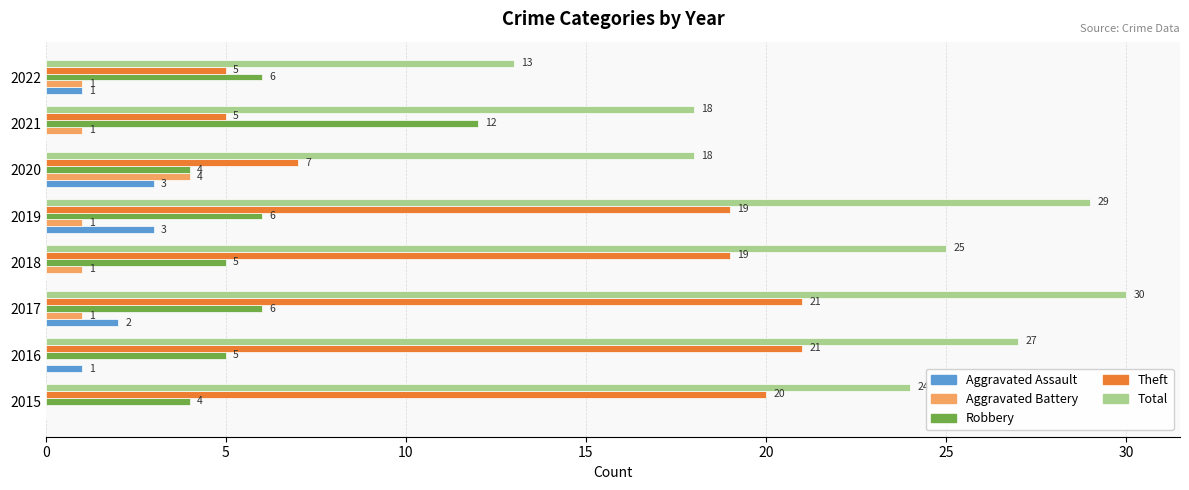

What value does the Total series have at 2015?

24